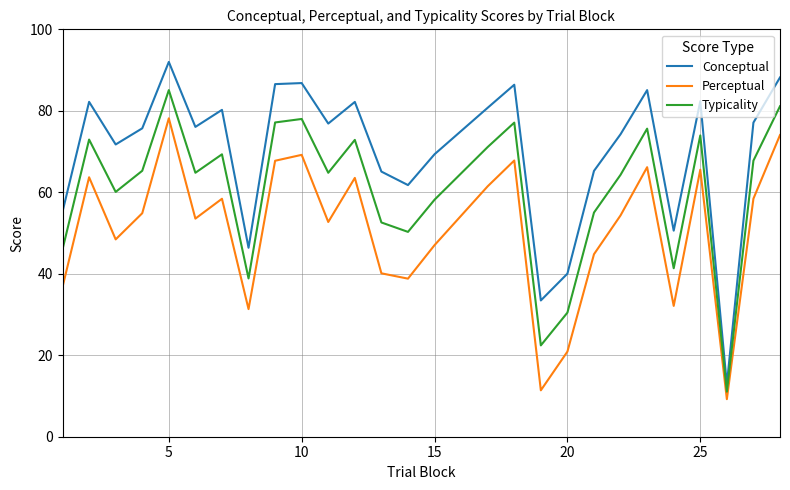

List the series in order of their peak value, highest first.

Conceptual, Typicality, Perceptual